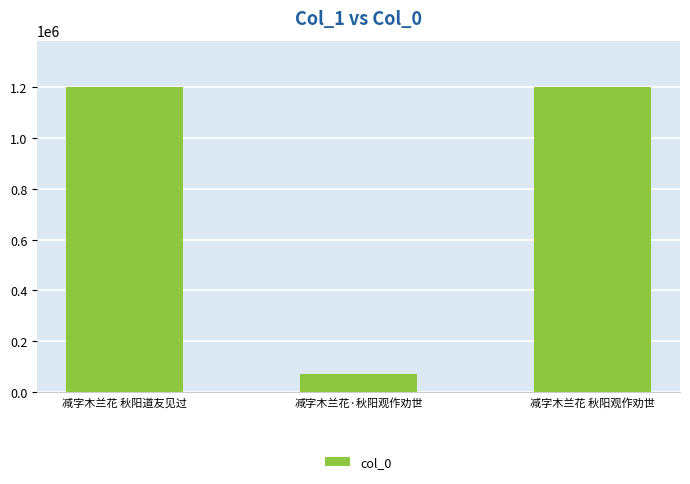

How many series are shown in this chart?

1